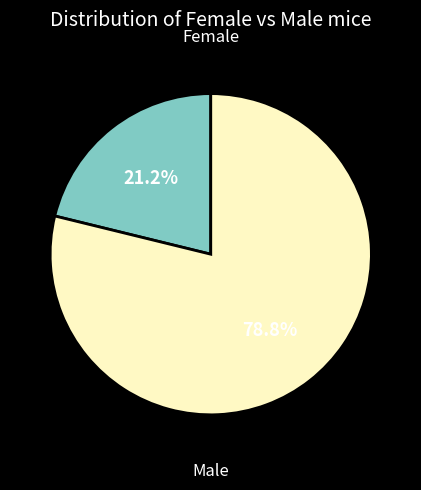

Is there a majority slice in this chart?

Yes